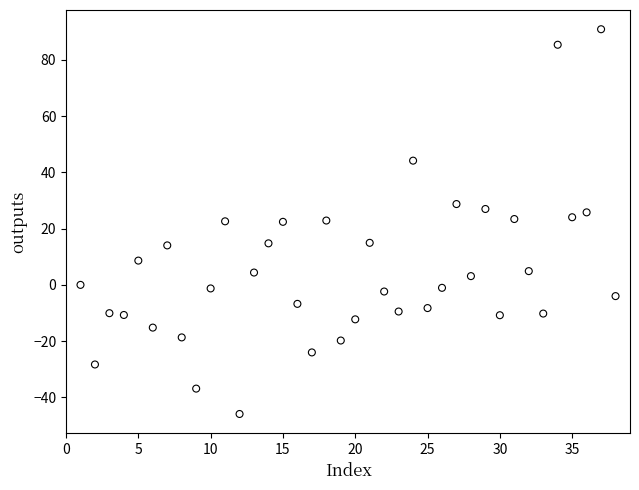

What is the range of X values (max minus min)?

37.0